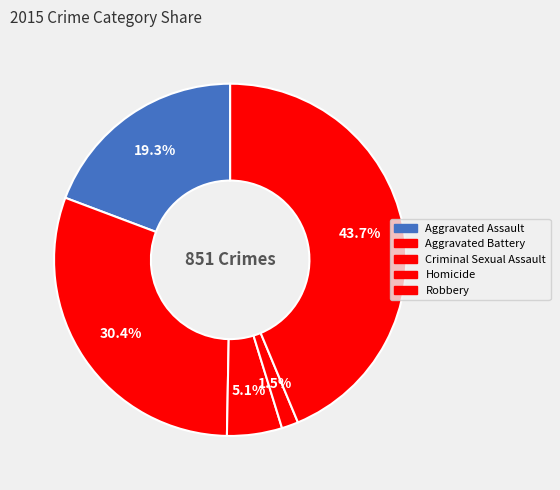

To the nearest percent, what is the difference between the largest and smallest slice percentages?

42%